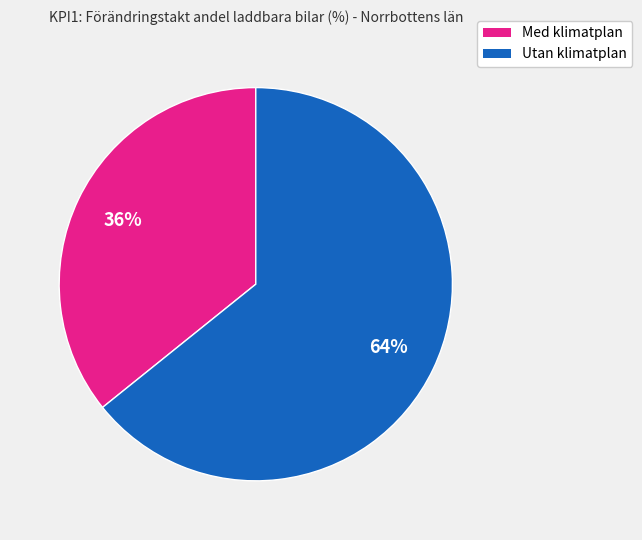

To the nearest percent, what is the difference between the largest and smallest slice percentages?

28%